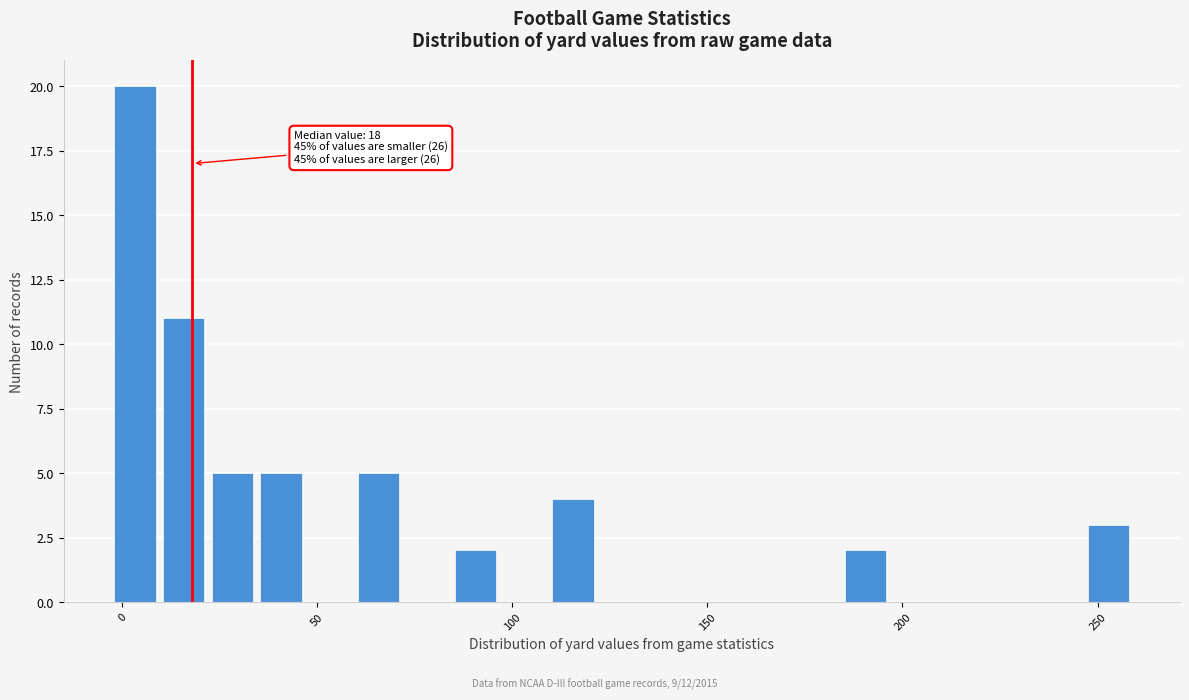

Read against the x-axis, roughly where is the centre of the tallest bar?

5